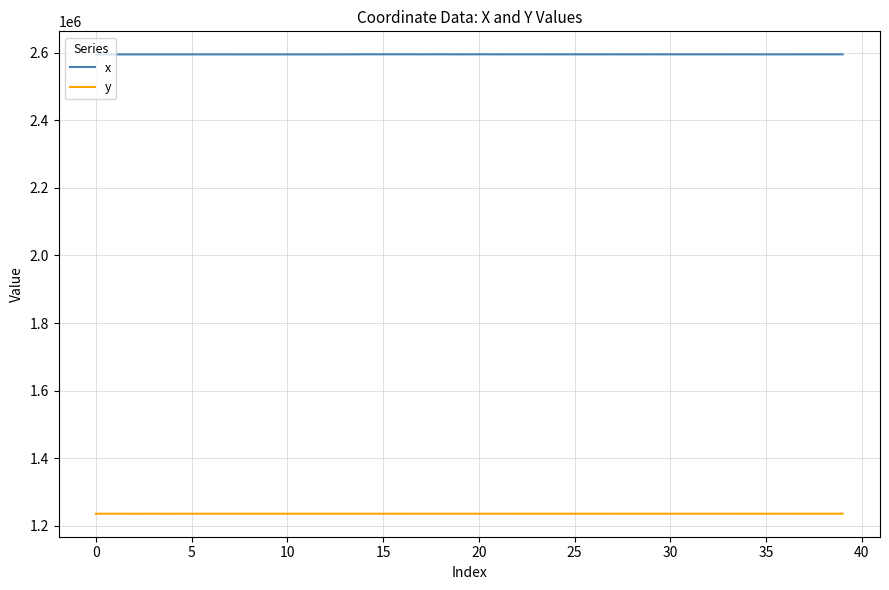

What is the smallest value displayed?

1235928.9